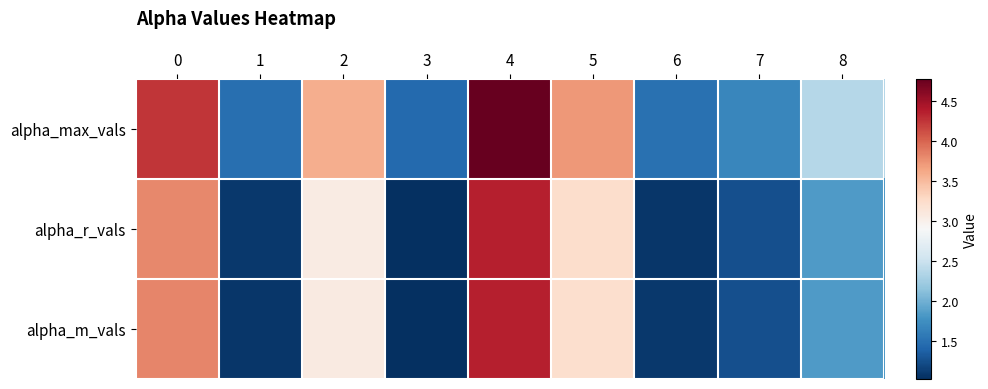

Reading left to right, extract all data points from this chart.

alpha_max_vals: 0=4.2	1=1.5	2=3.6	3=1.4	4=4.8	5=3.7	6=1.5	7=1.7	8=2.4
alpha_r_vals: 0=3.8	1=1.1	2=3.1	3=1.0	4=4.4	5=3.2	6=1.1	7=1.2	8=1.8
alpha_m_vals: 0=3.8	1=1.1	2=3.1	3=1.0	4=4.4	5=3.2	6=1.1	7=1.2	8=1.8